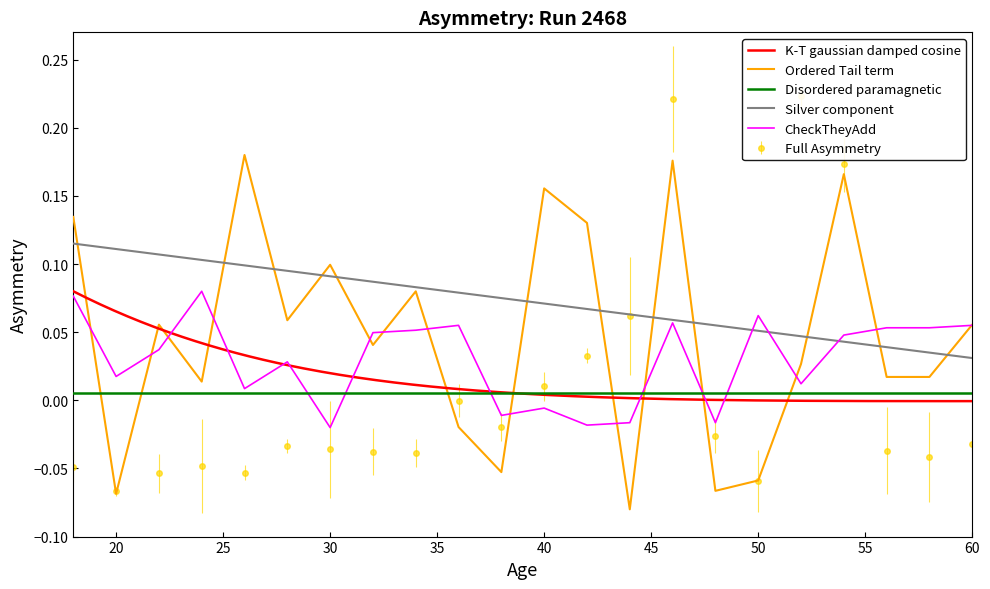

Does the chart have visible grid lines?

No